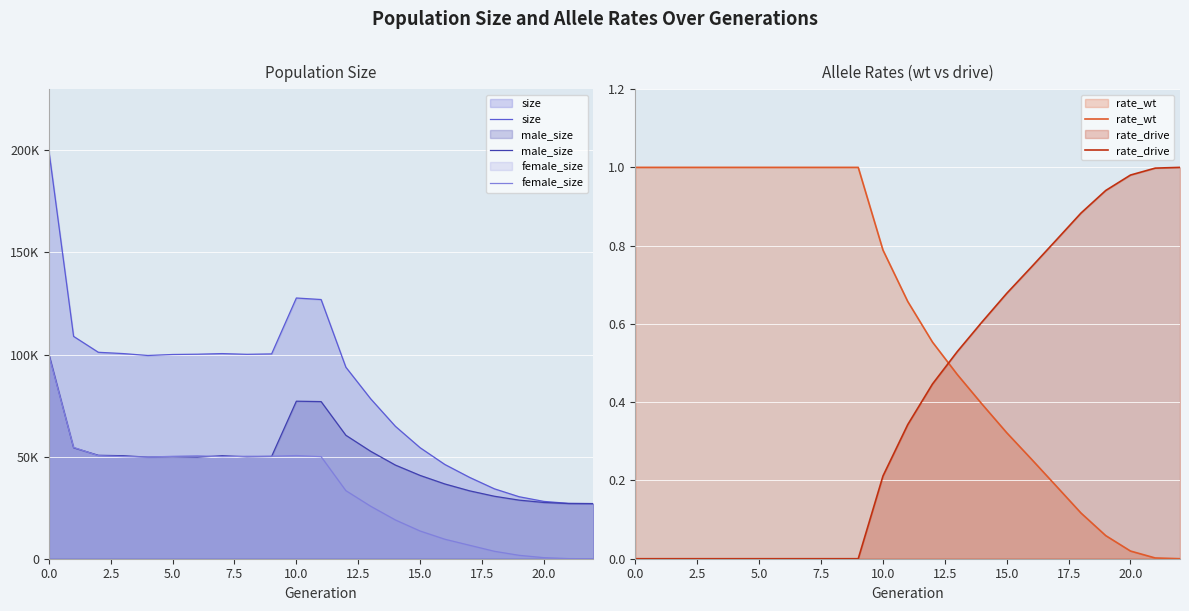

How many times do rate_drive and rate_wt cross each other?

1